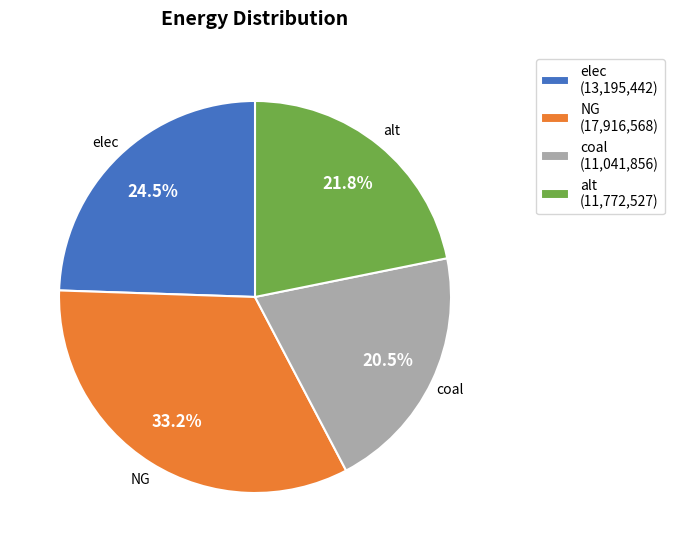

Which has a higher value, elec (13,195,442) or coal (11,041,856)?

elec (13,195,442)